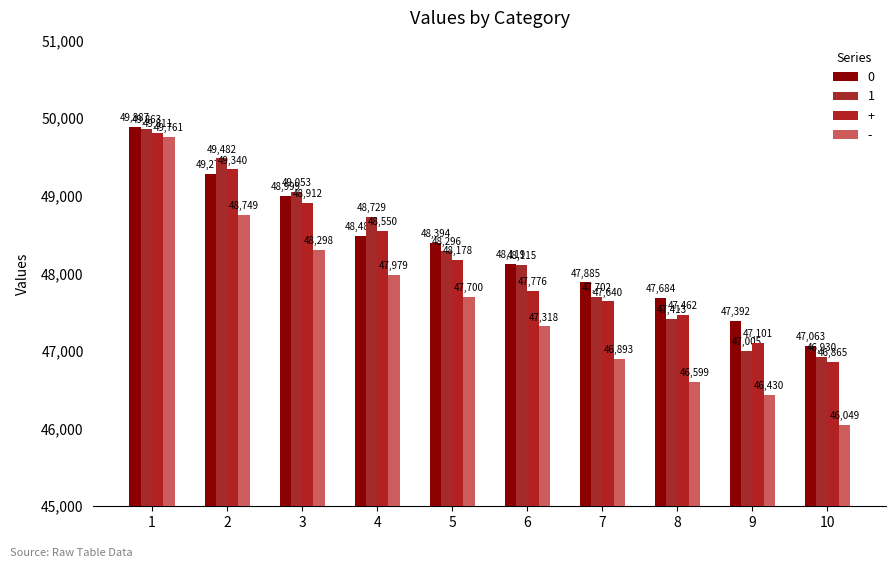

Which series changed the most between 2 and 9?

1